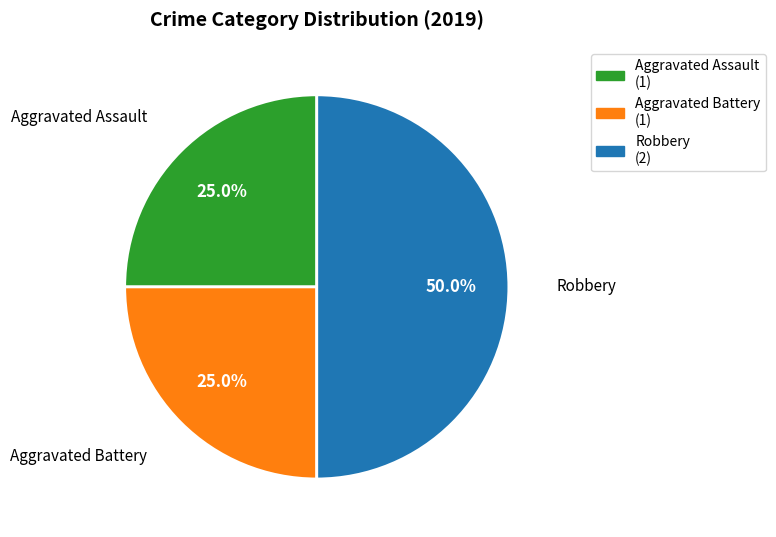

Does Aggravated Assault represent more than half of the total?

No